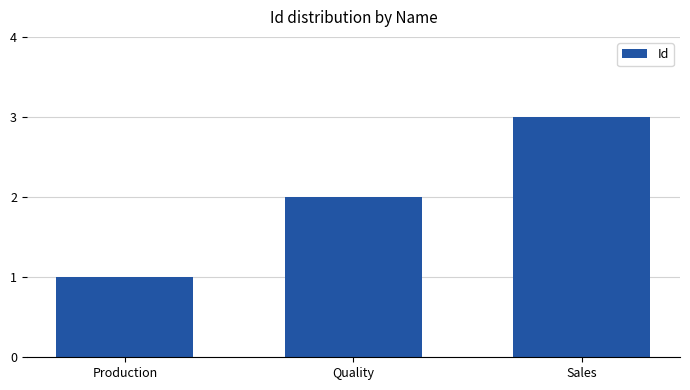

What is the difference between the values at Sales and Production?

2